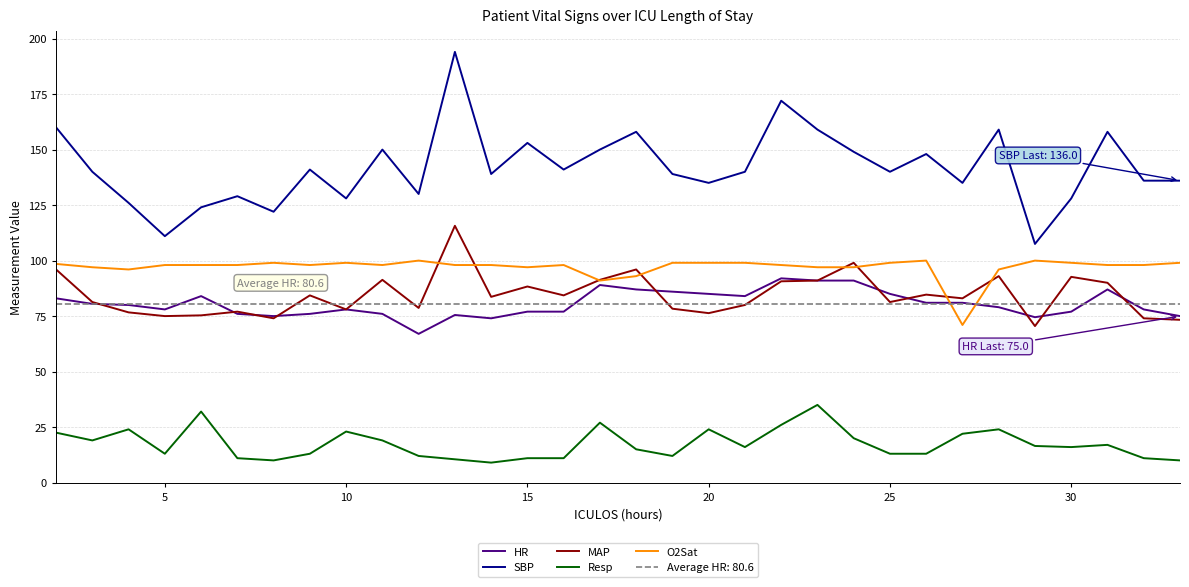

True or false: Resp and SBP cross at least once.

False